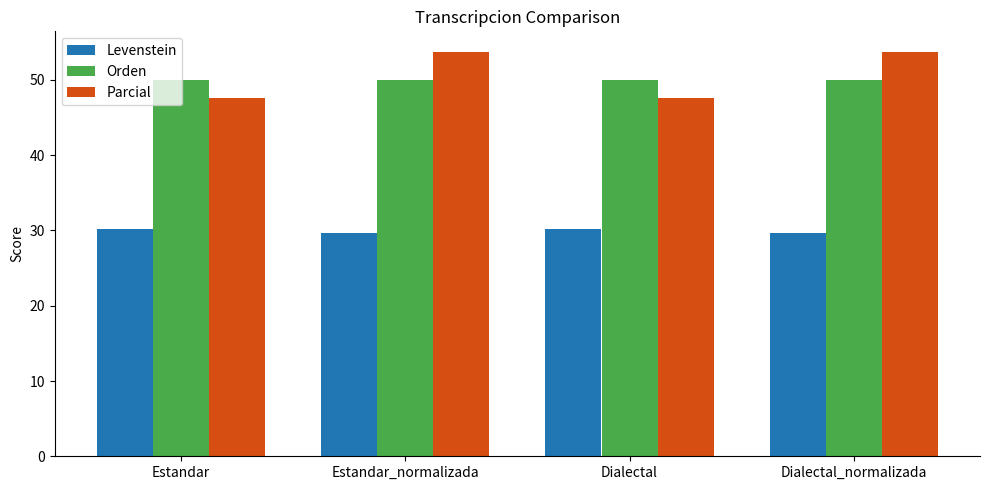

At how many categories does at least one series exceed 48?

4